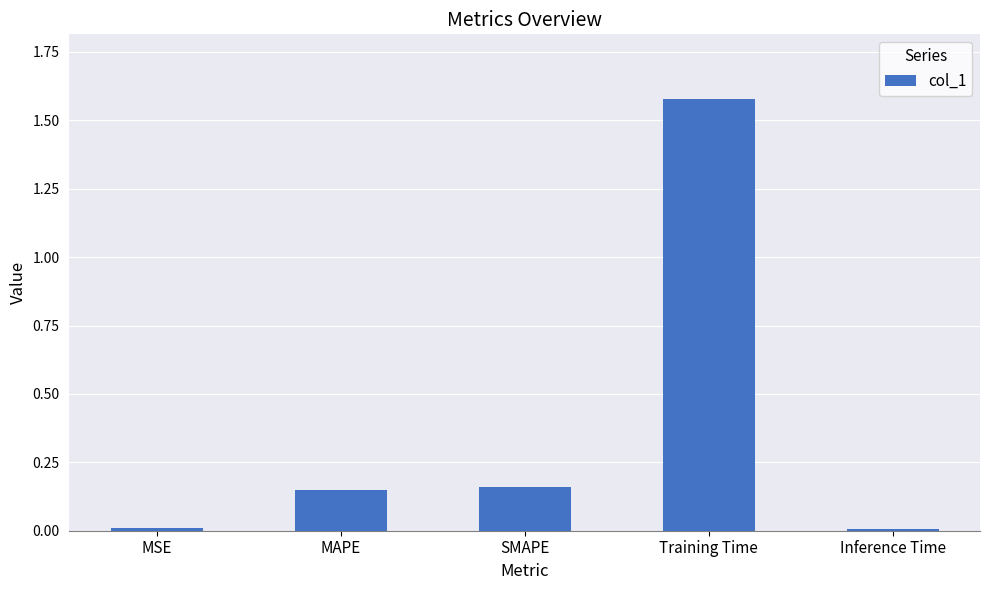

Is it true that the value at MSE is 0.0?

True